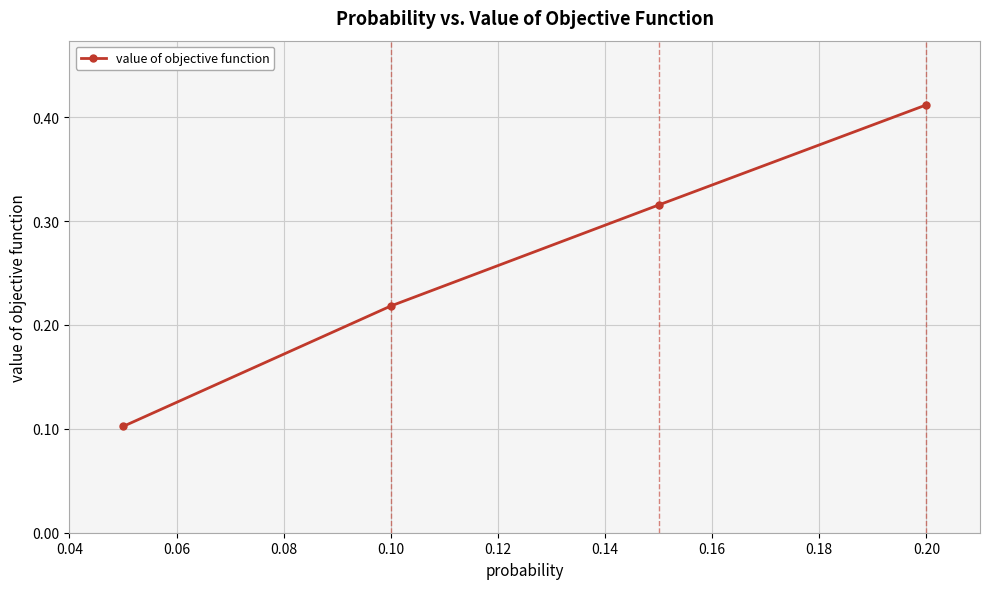

What is the sum of all values?

1.0